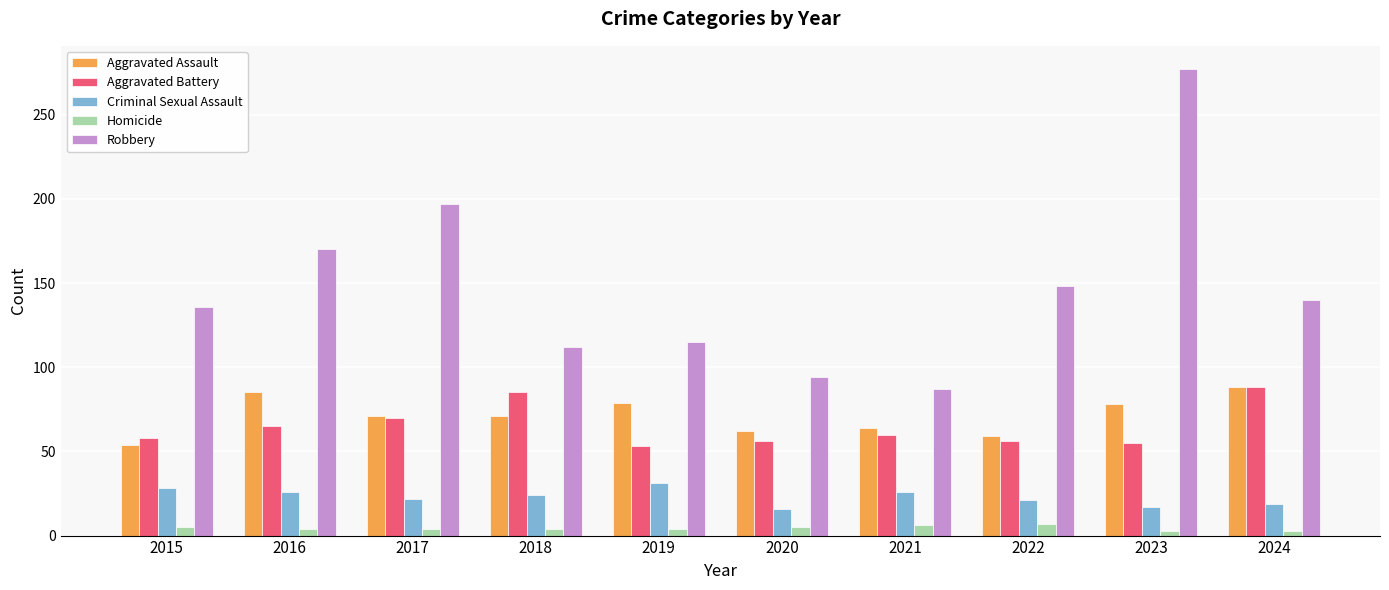

What is the highest value of the Aggravated Battery series?

88